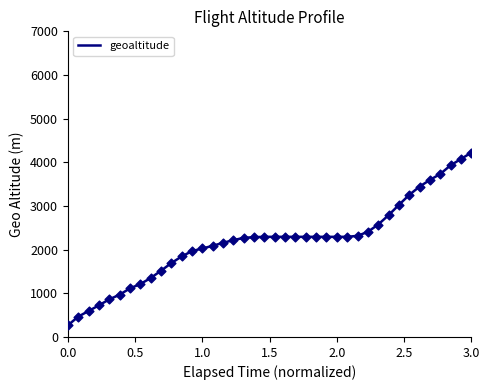

What is the difference between the maximum and minimum values?

3954.8